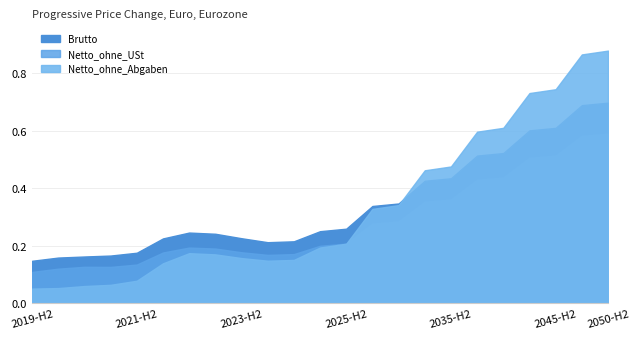

Rank the series at 2040-H1 from highest to lowest value.

Netto_ohne_Abgaben, Brutto, Netto_ohne_USt